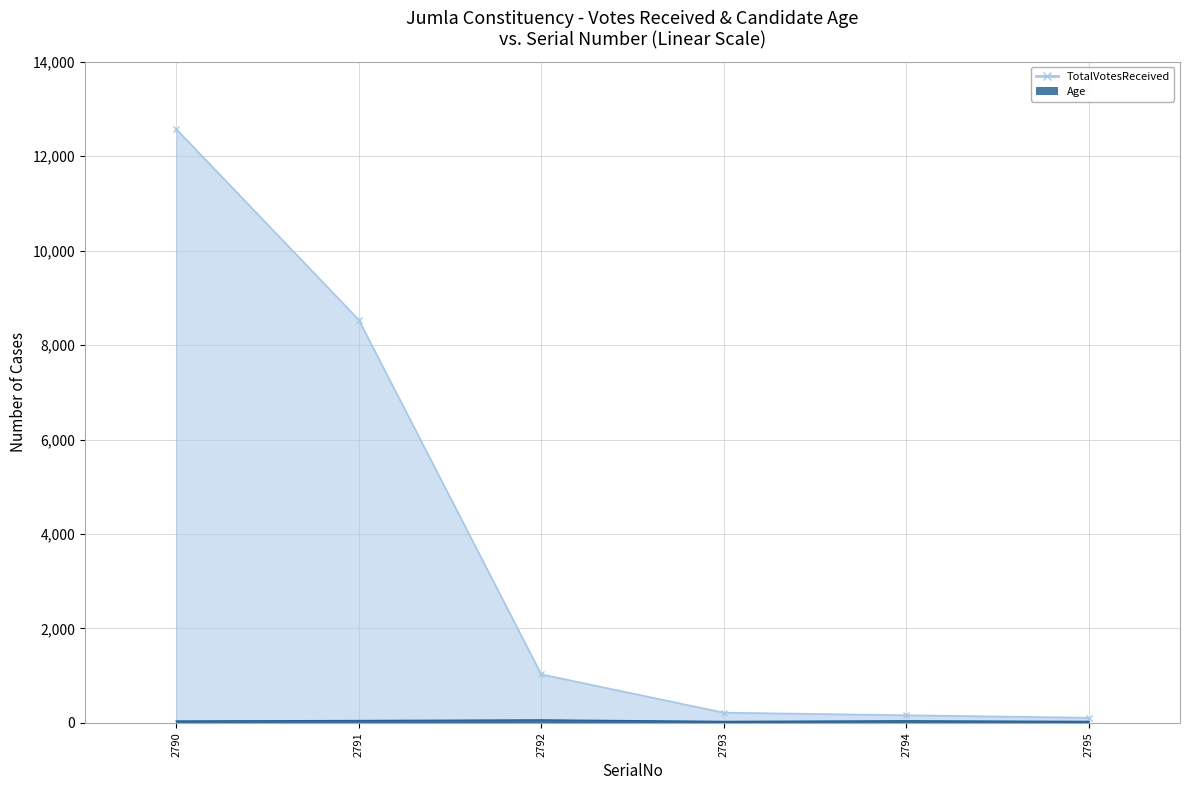

Between 2791 and 2795, which series saw the biggest shift?

TotalVotesReceived